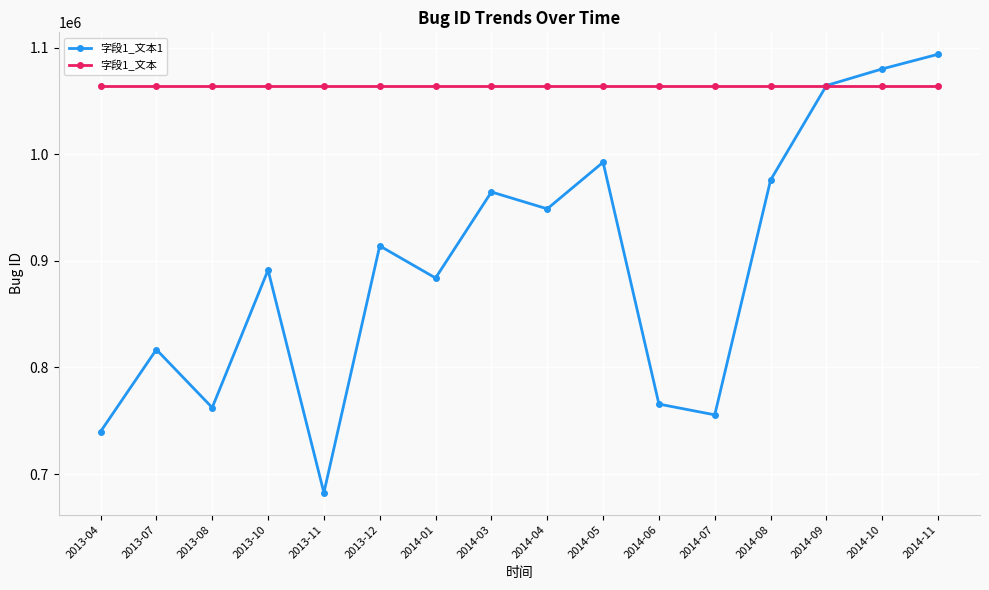

How many lines are shown in the chart?

2